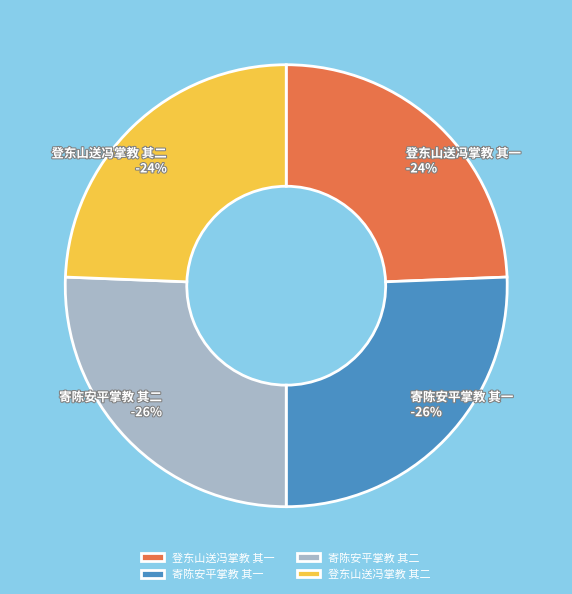

How many segments does this pie chart have?

4